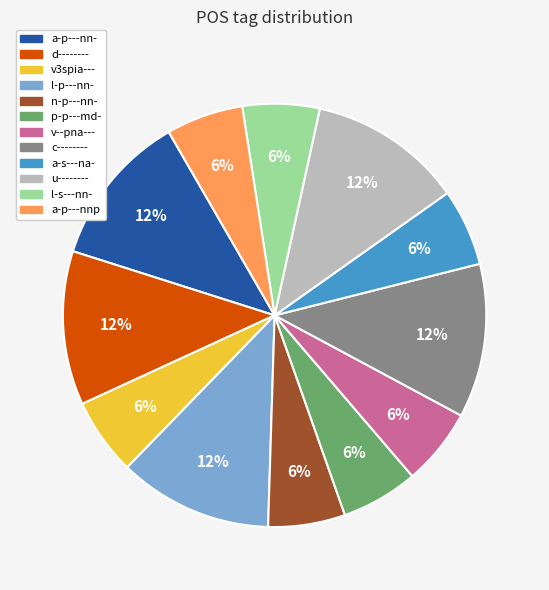

Does any single category account for the majority?

No